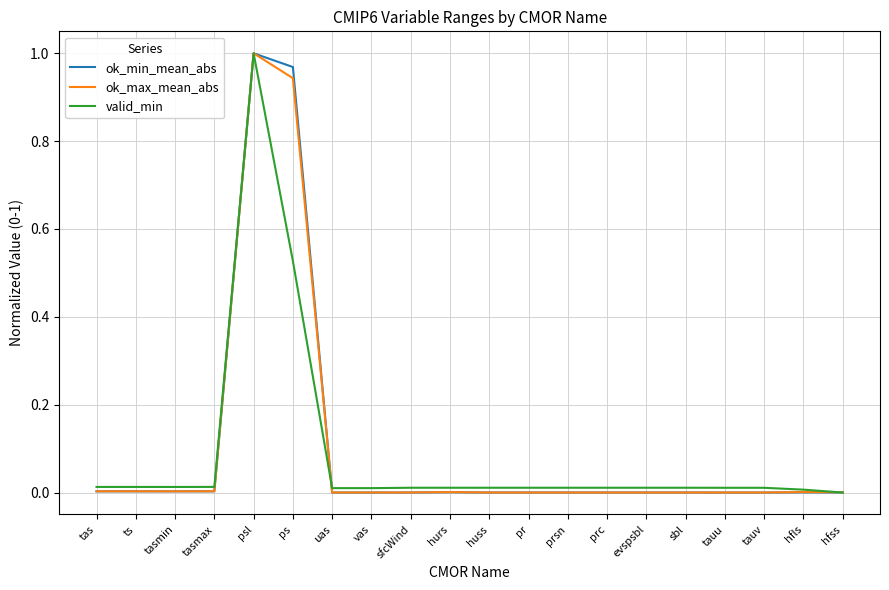

At which label does ok_max_mean_abs reach its peak?

psl